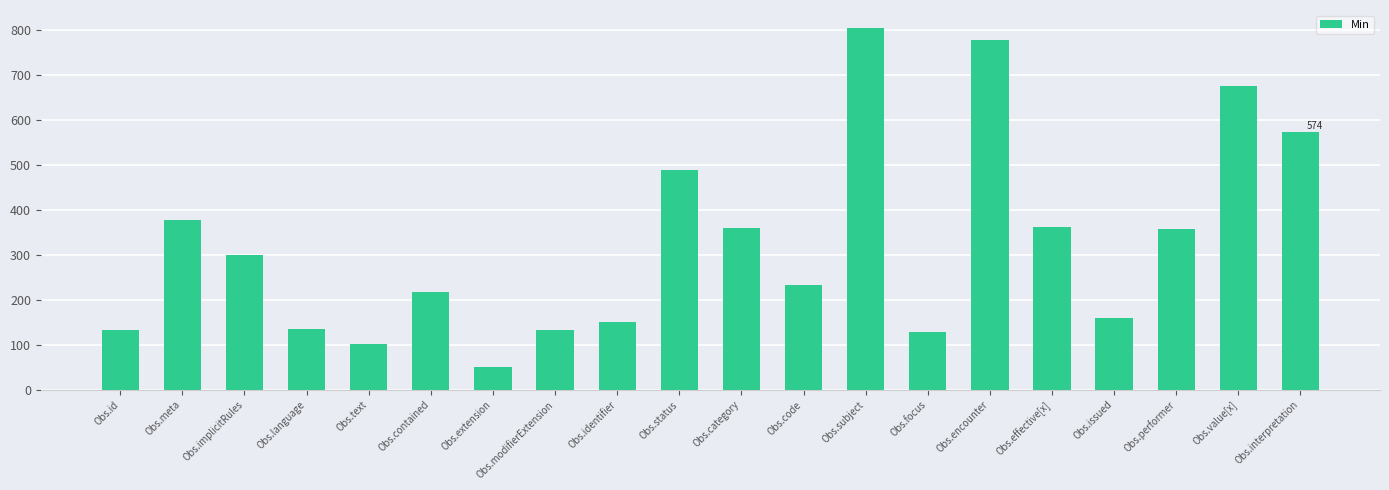

What is the sum of the values at Obs.focus and Obs.identifier?

280